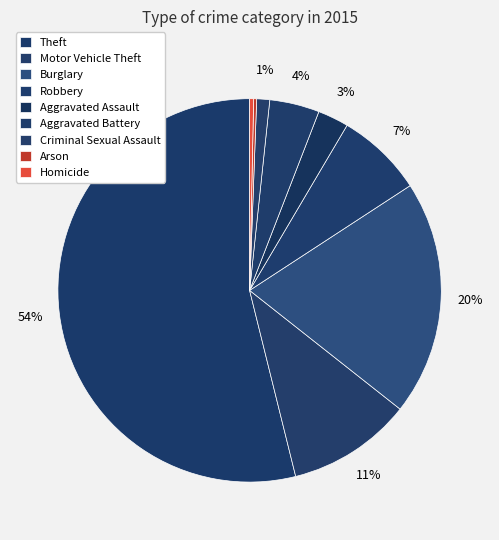

Do Aggravated Assault and Aggravated Battery together represent more than half of the pie?

No